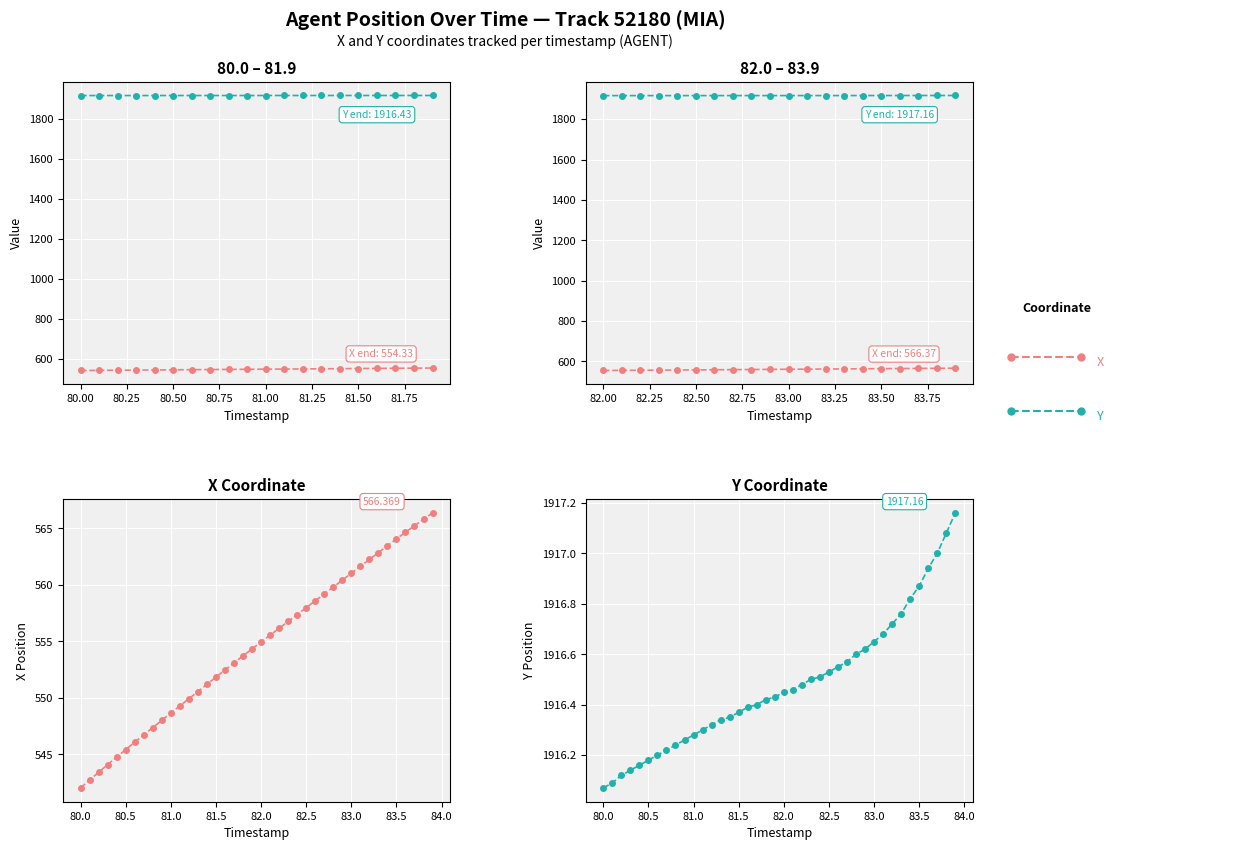

List the series in order of their overall mean, highest first.

Y, X